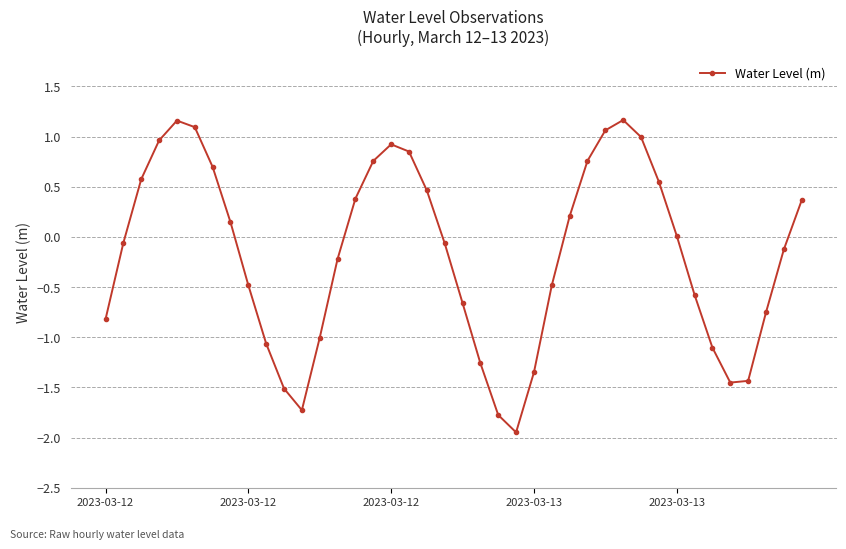

What is the sum of all values?

-6.8